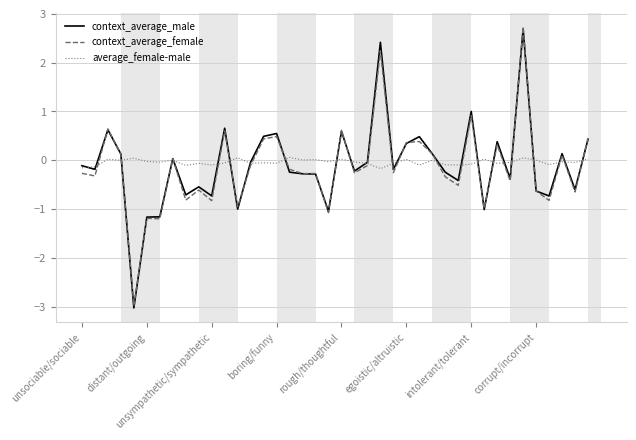

Which series has the largest range (max minus min)?

context_average_female